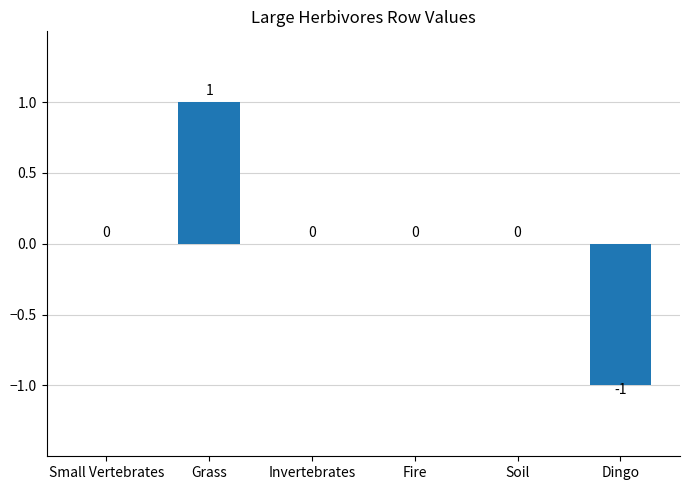

What is the difference between the values at Soil and Grass?

1